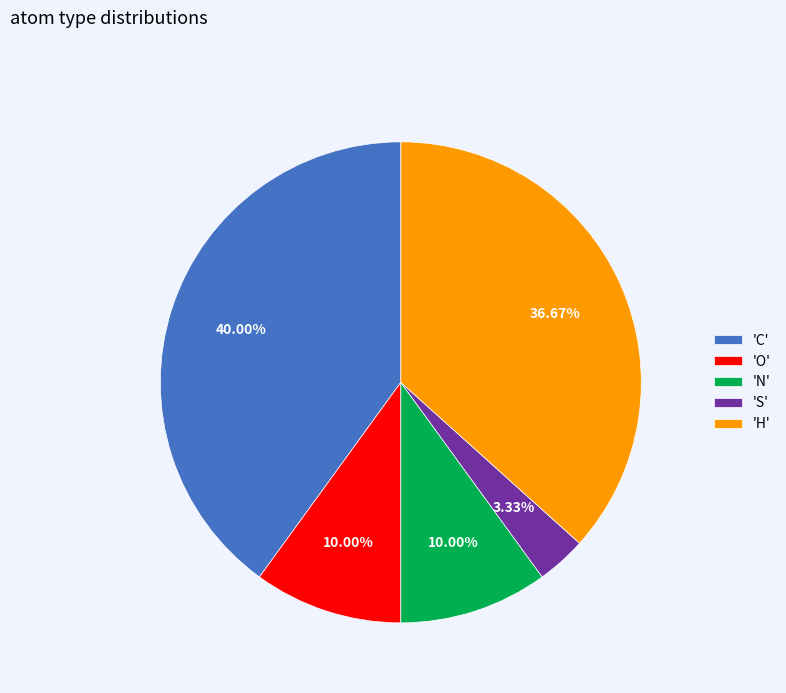

What is the ratio of the value at 'O' to the value at 'N'?

1.0